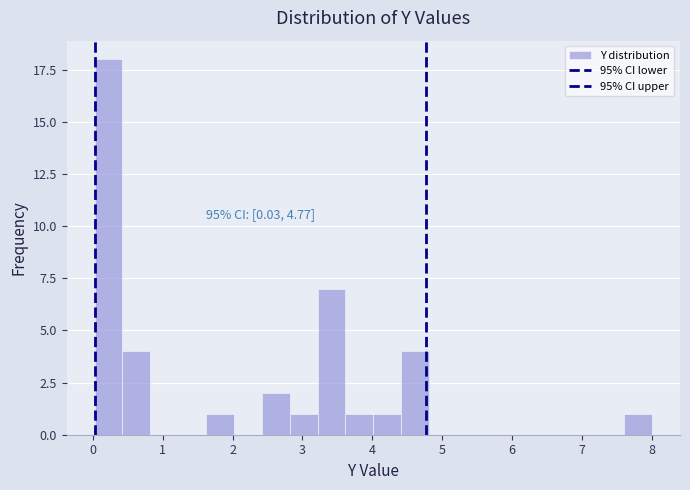

Around what value on the x-axis is the tallest bar? Give the approximate position of its centre, as read against the axis.

0.2